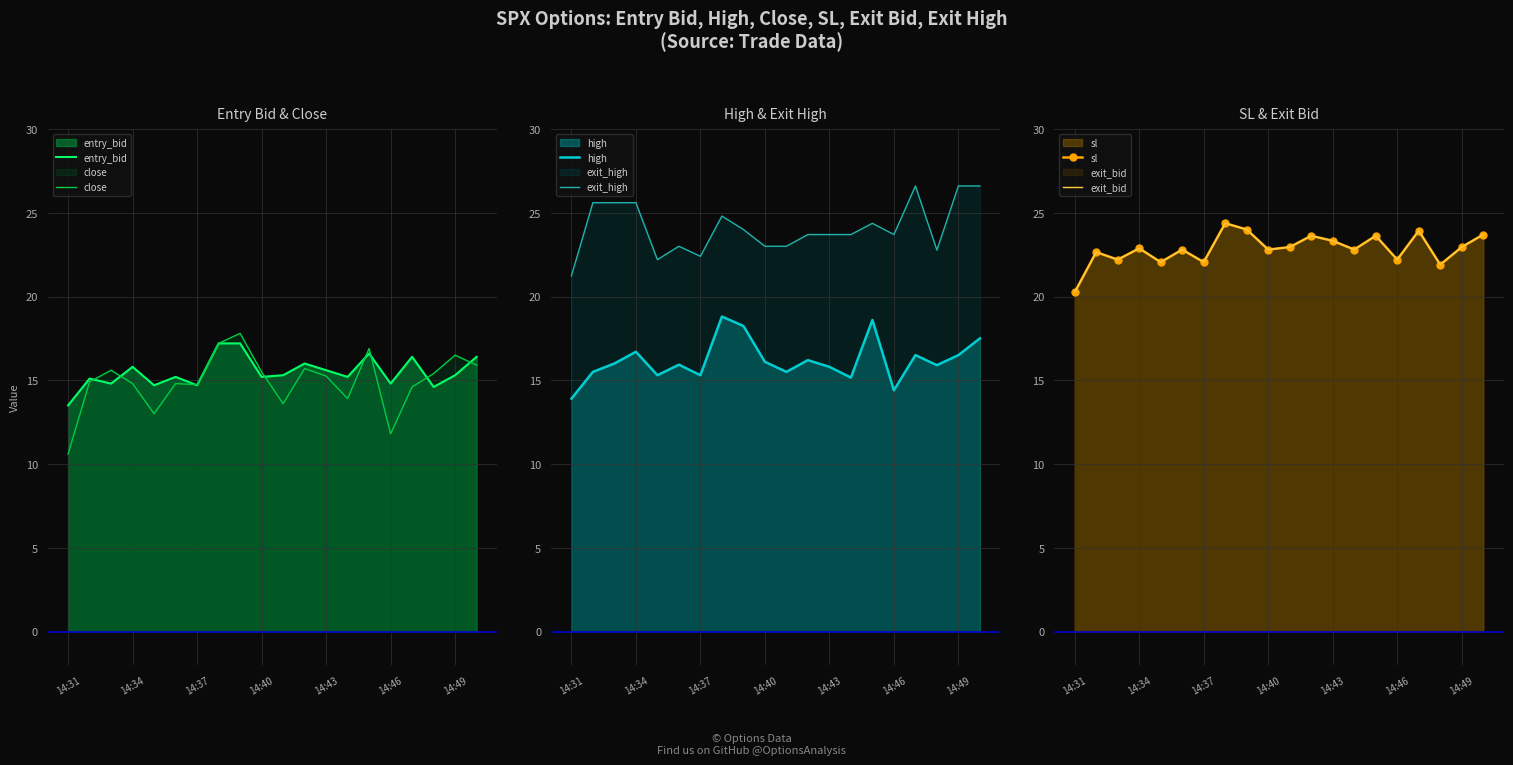

At which label does entry_bid reach its minimum?

14:31